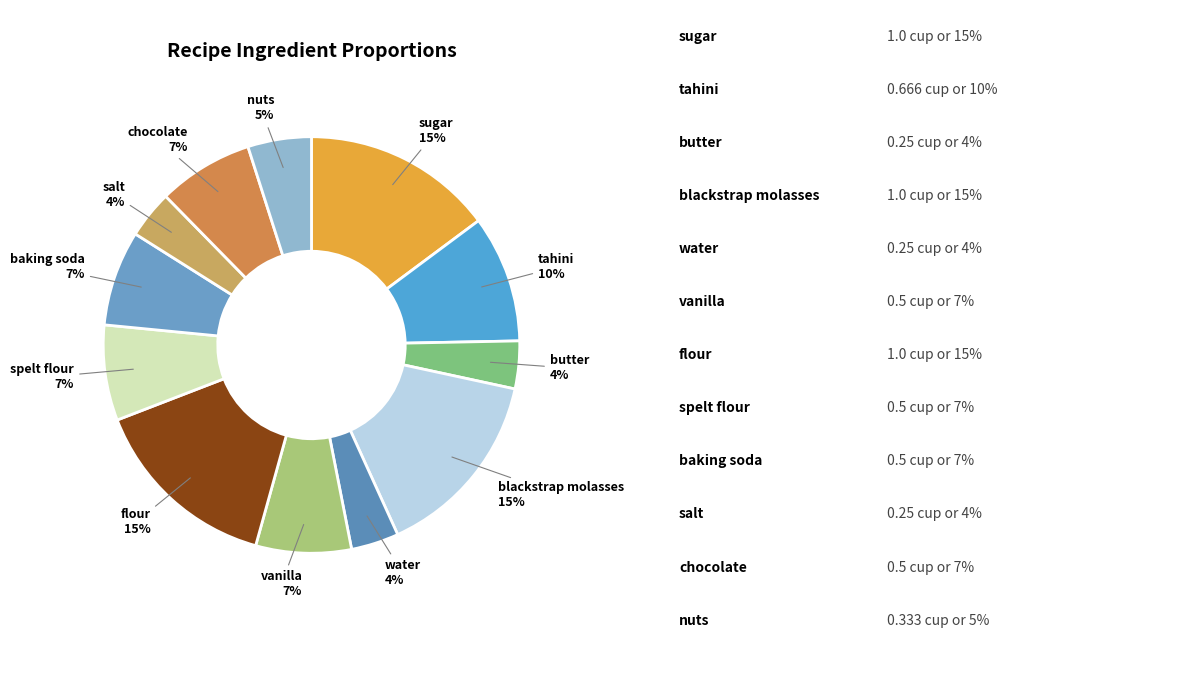

Does any single category account for the majority?

No